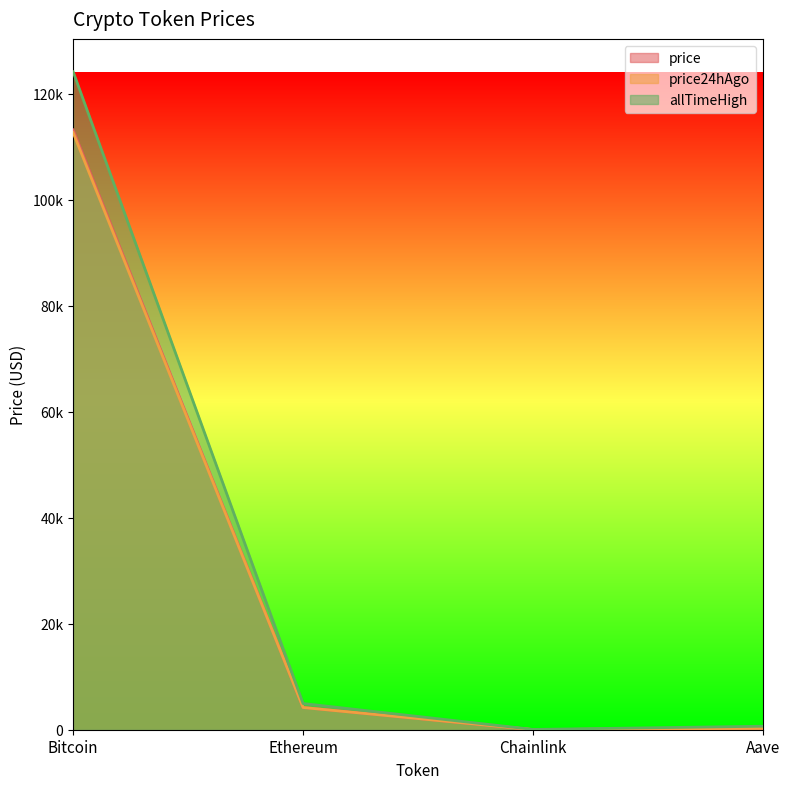

What is the maximum value shown in the chart?

124128.0